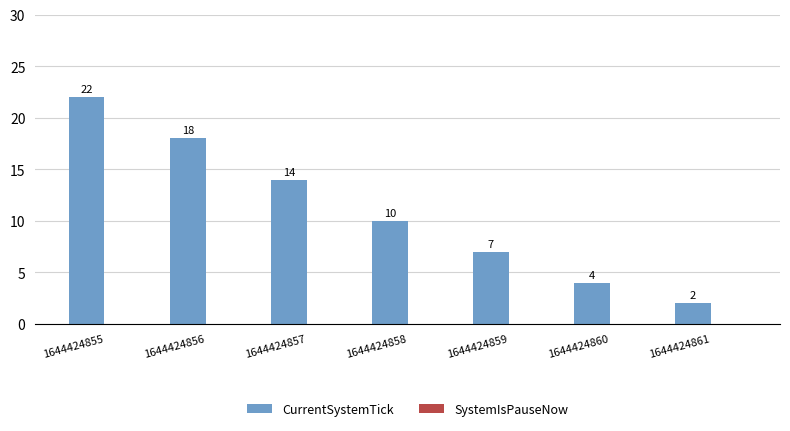

The chart shows a value of 15 at 1644424858. True or false?

False